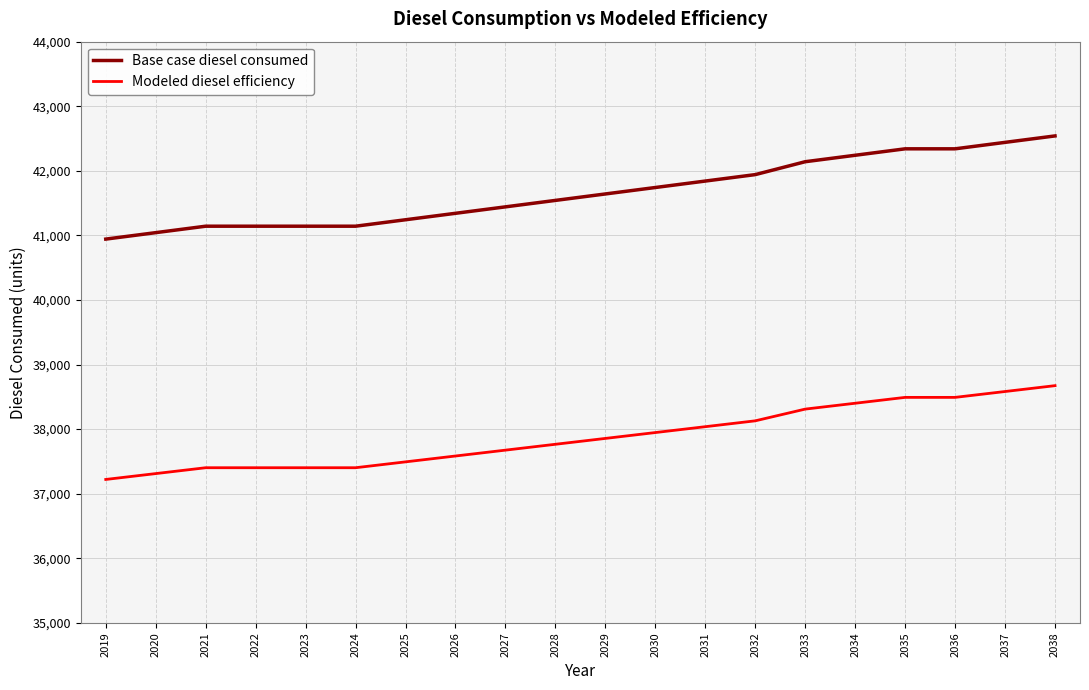

Reading right to left, extract all data points from this chart.

Base case diesel consumed: 42540.4	42440.6	42340.7	42340.7	42240.8	42141.0	41941.2	41841.4	41741.5	41641.7	41541.8	41441.9	41342.1	41242.2	41142.4	41142.4	41142.4	41142.4	41042.5	40942.6
Modeled diesel efficiency: 38673.1	38582.3	38491.5	38491.5	38400.8	38310.0	38128.4	38037.6	37946.8	37856.1	37765.3	37674.5	37583.7	37492.9	37402.2	37402.2	37402.2	37402.2	37311.4	37220.6